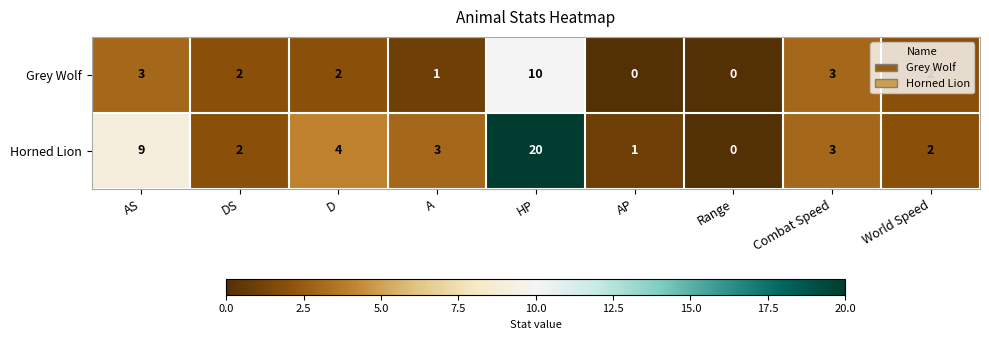

What is the spread (max minus min) of values at AS?

6